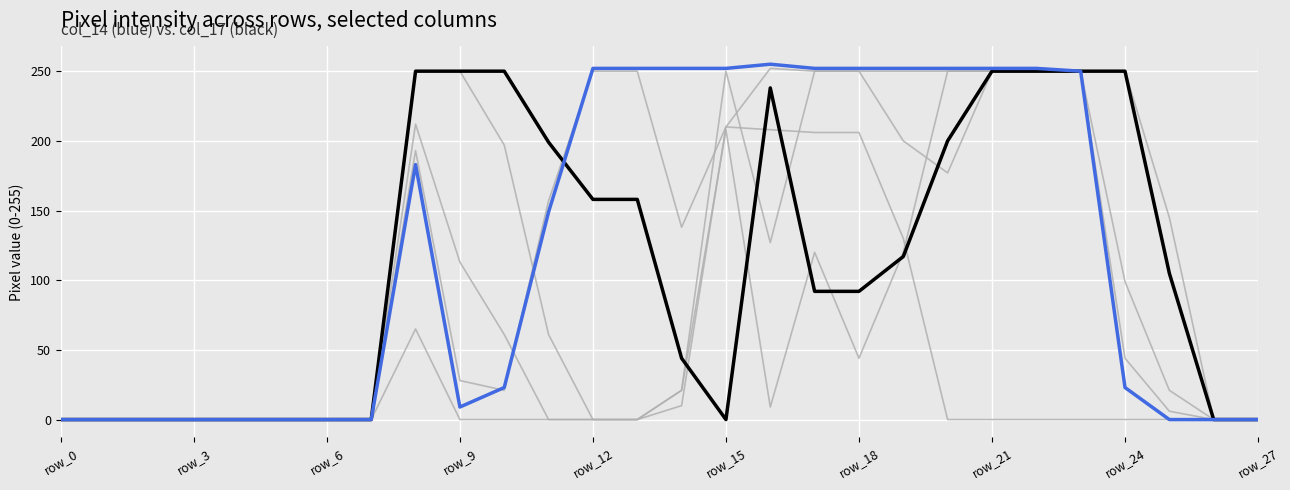

Is this an area chart (filled region under the line)?

No